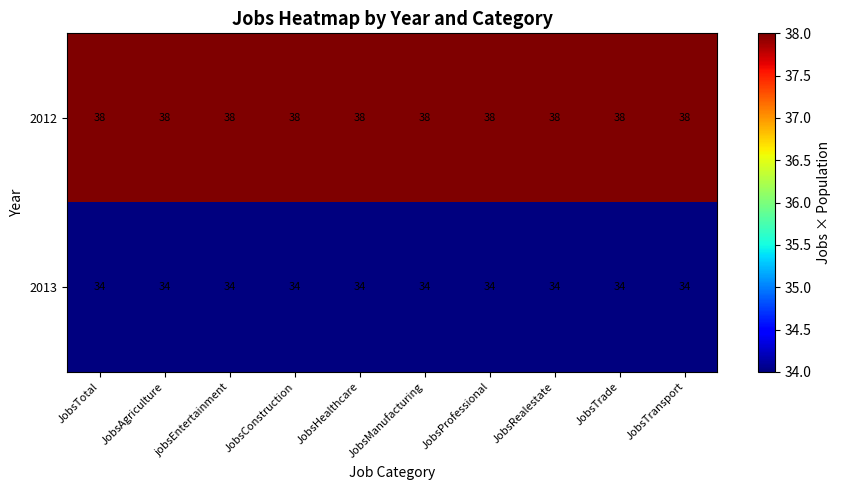

True or false: 2012 has a value of 55 at JobsProfessional.

False